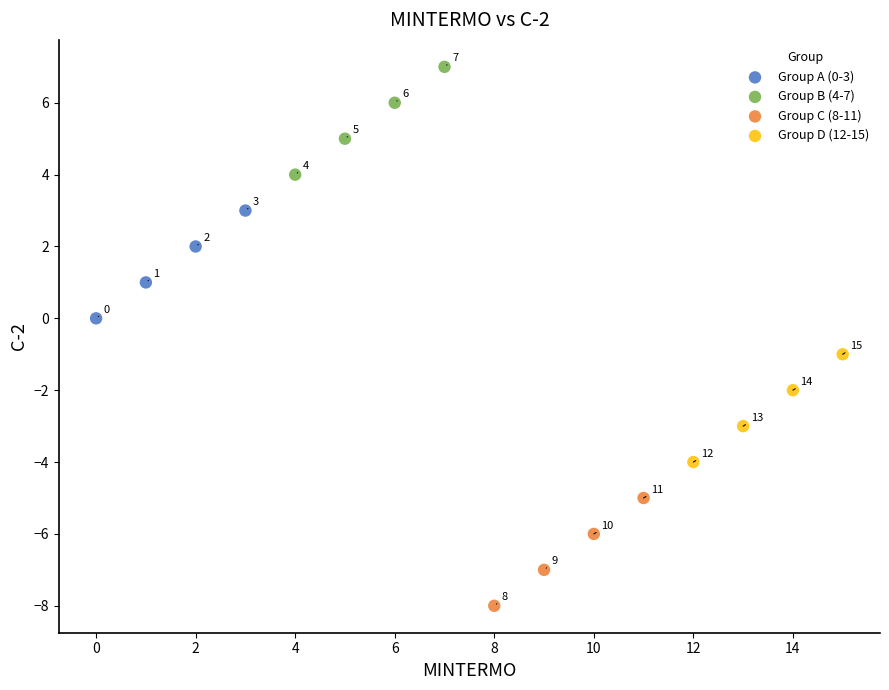

Which series reaches the maximum Y coordinate?

Group B (4-7)